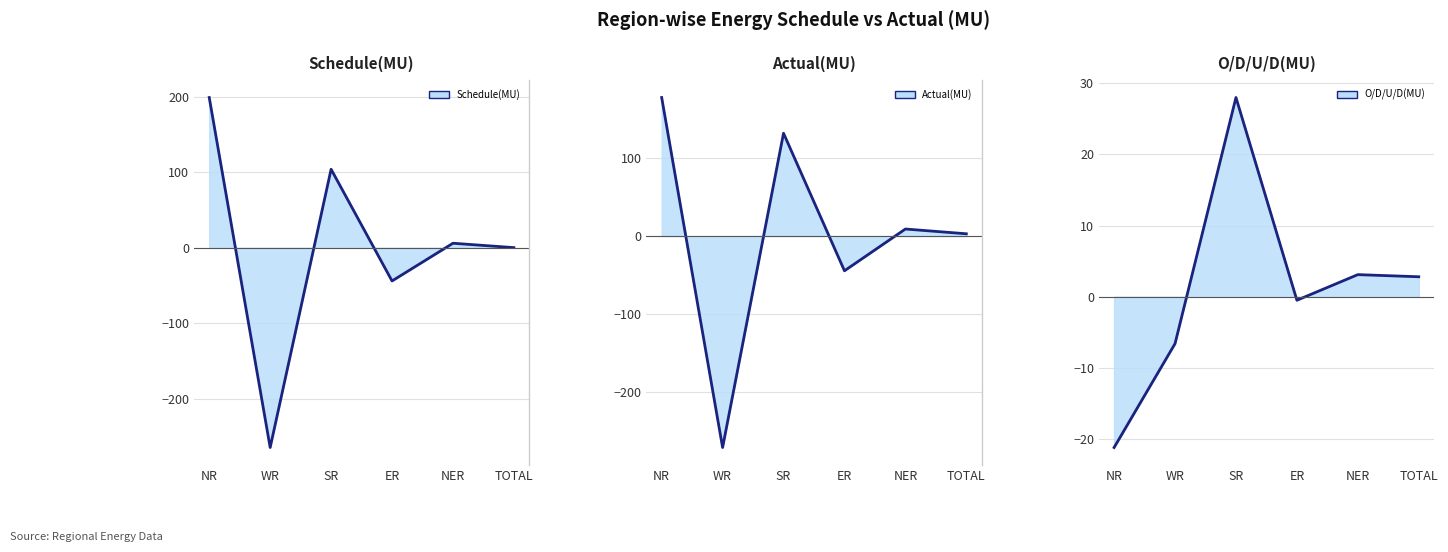

How many data points in O/D/U/D(MU) line are above 2?

3